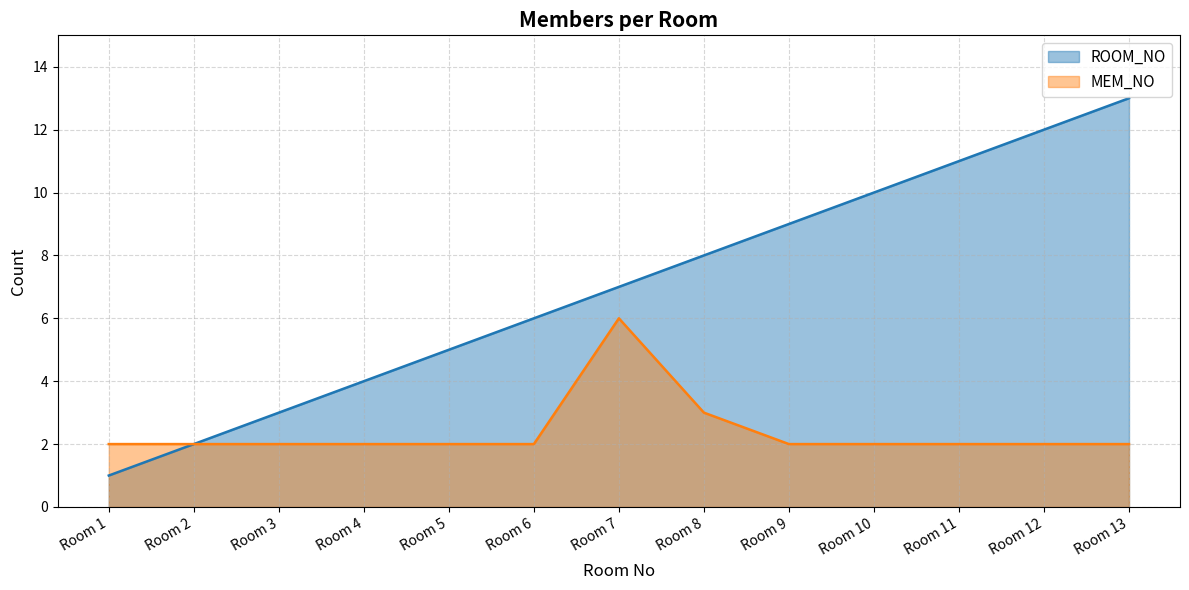

What is the total value across all series at Room 12?

14